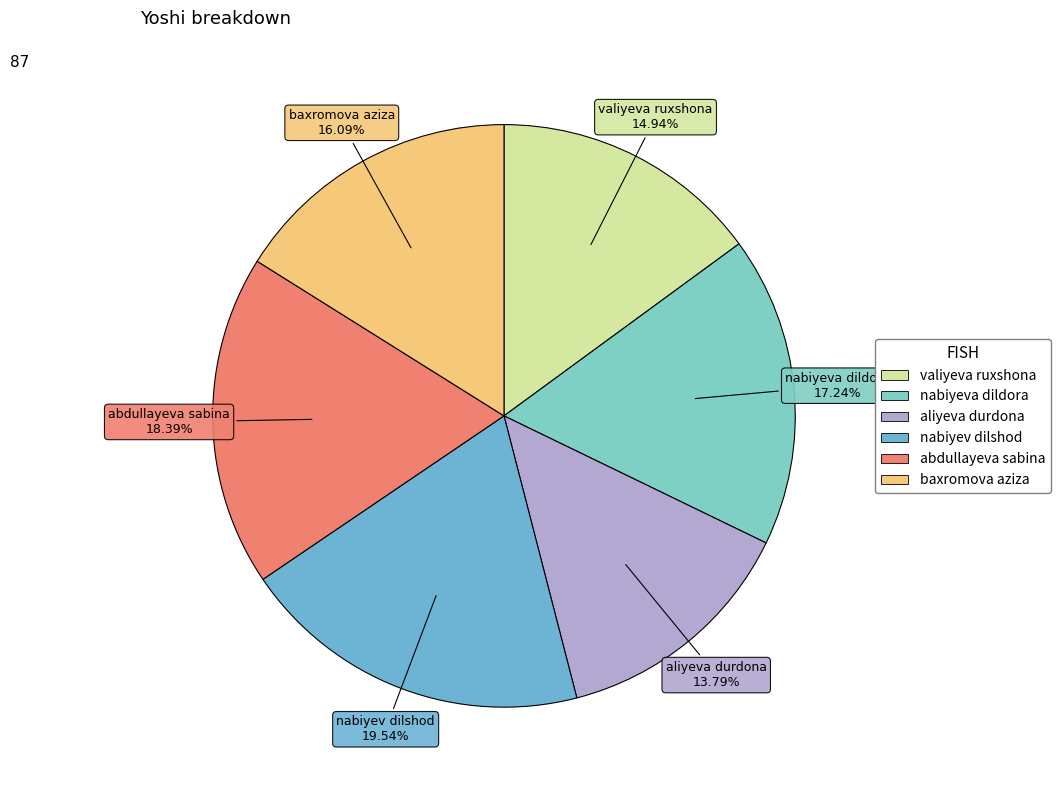

Which has a higher value, aliyeva durdona or valiyeva ruxshona?

valiyeva ruxshona